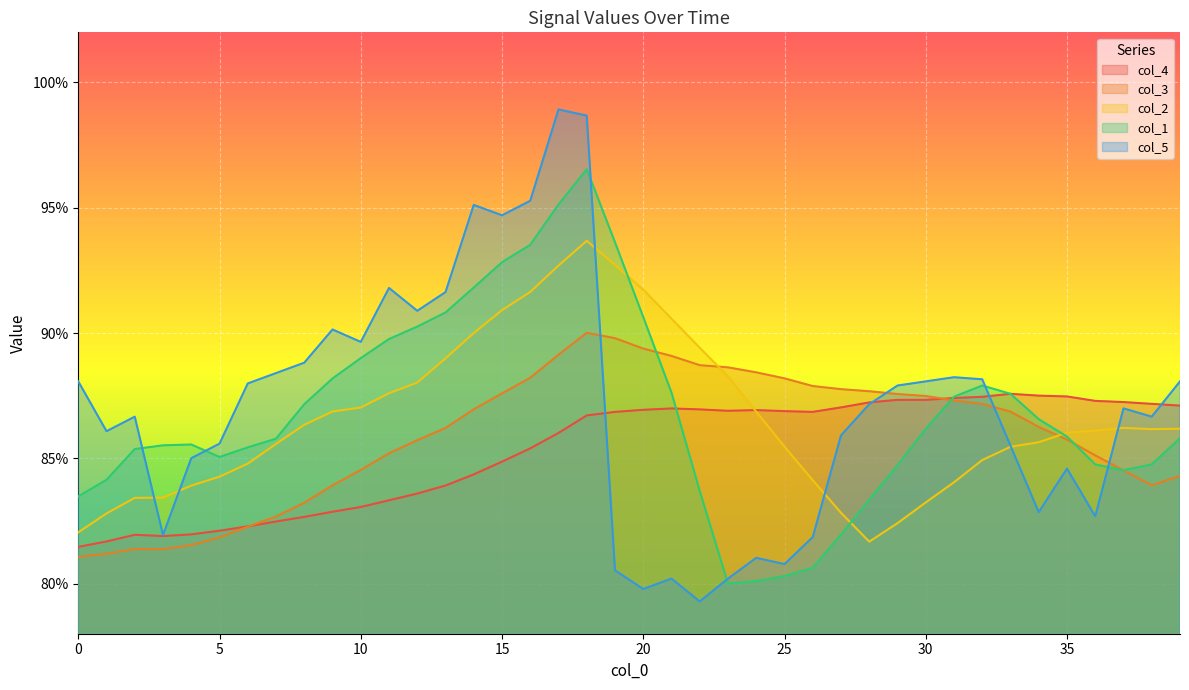

True or false: col_4 has more than 0 interior local peaks.

True